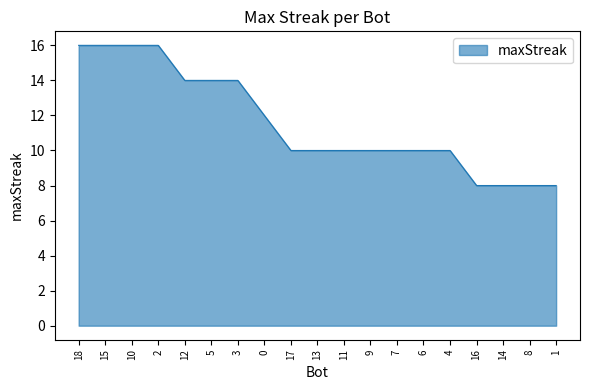

Is it true that the value at 2 is 16?

True